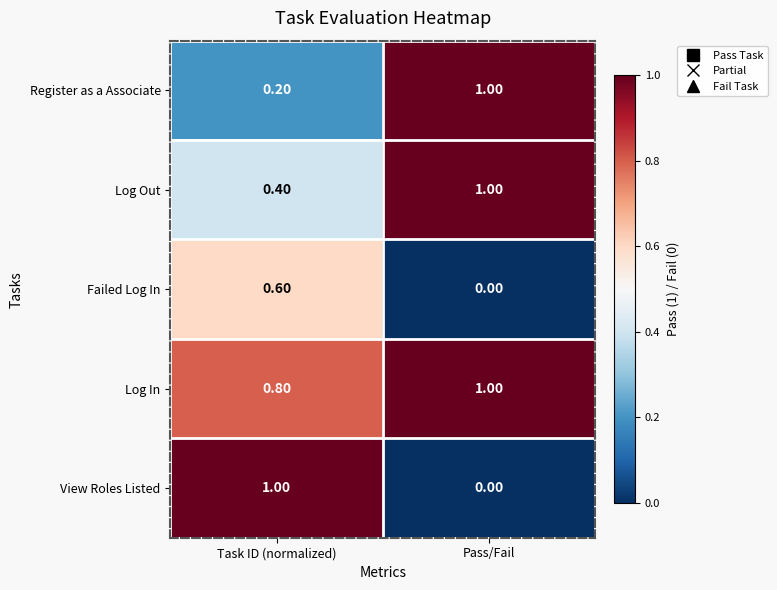

Which series has the largest total across all categories?

Log In